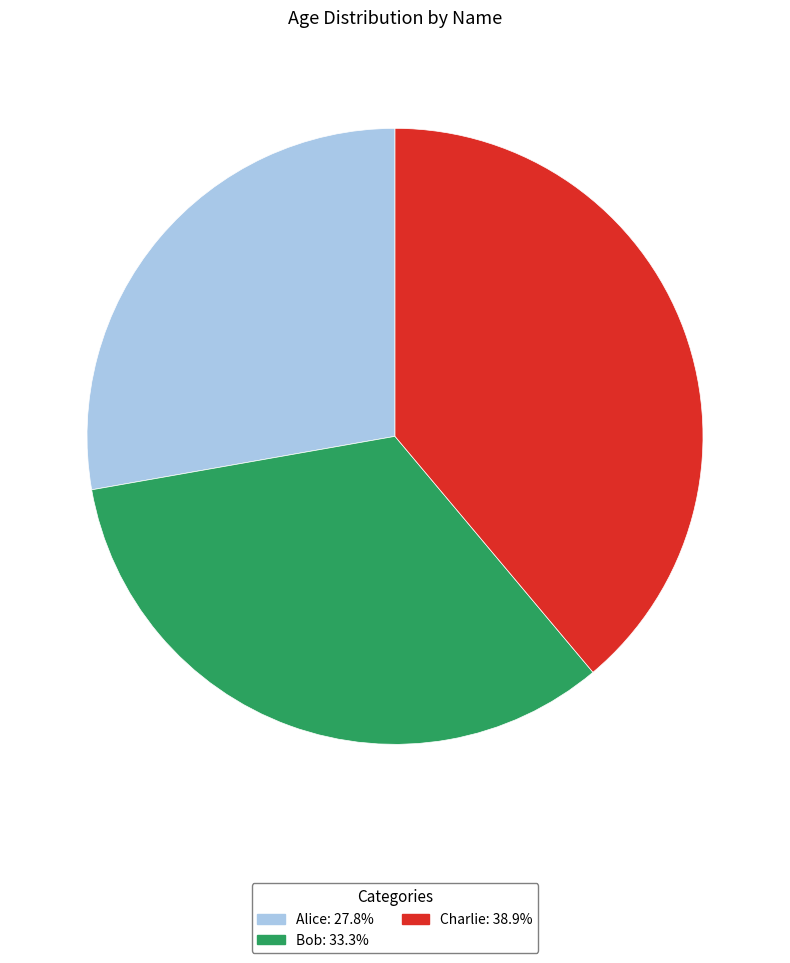

Is the sum of Bob and Charlie greater than half?

Yes